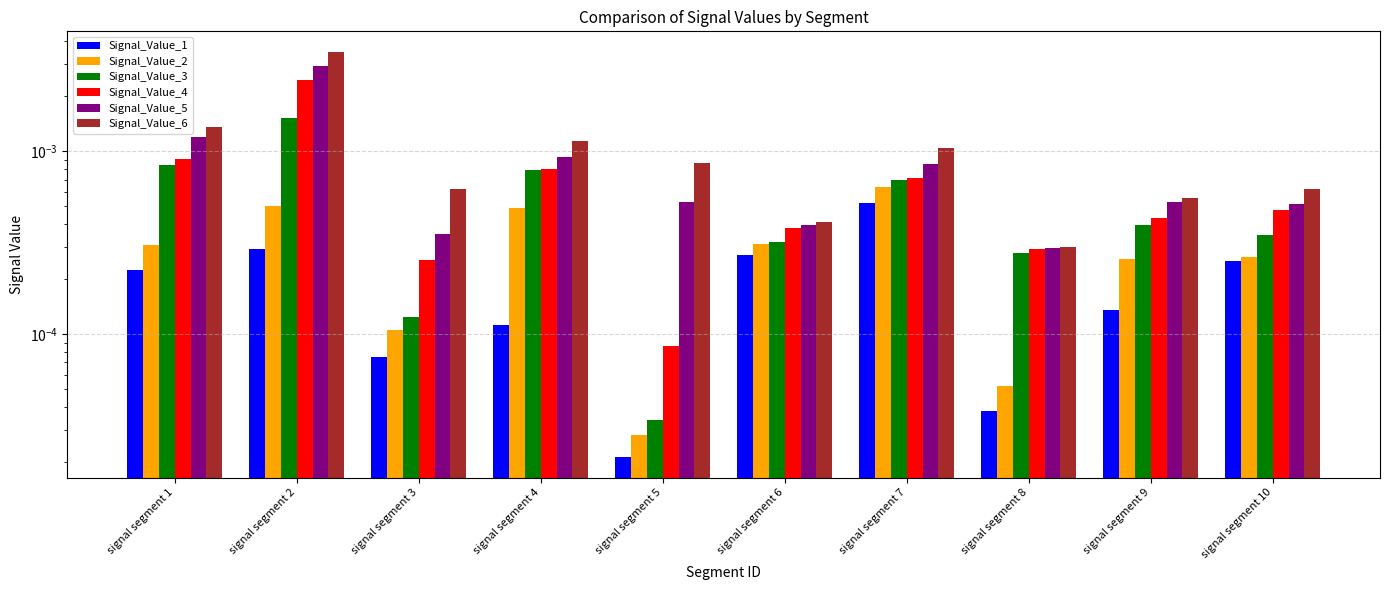

Which has a higher value, signal segment 2 or signal segment 4?

signal segment 2